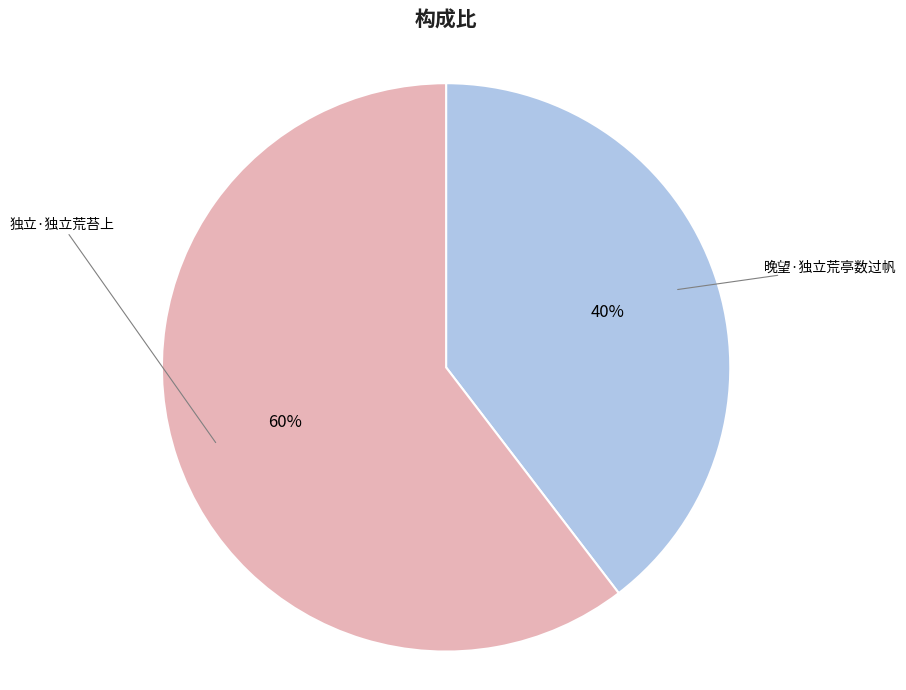

Does any single category account for the majority?

Yes